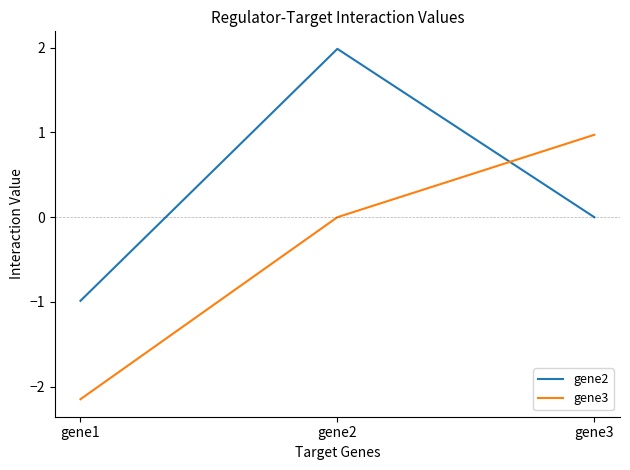

Between gene1 and gene2, which series saw the biggest shift?

gene2